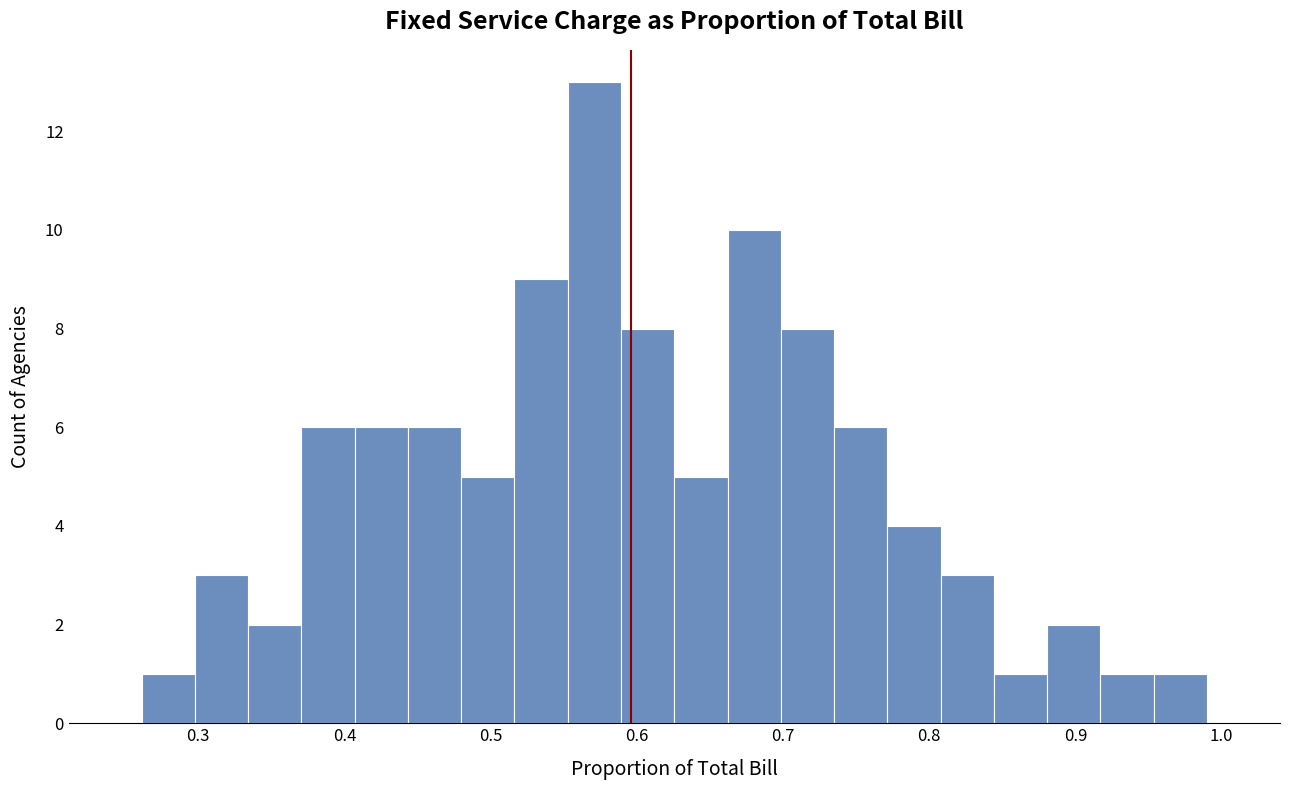

Around what value on the x-axis is the tallest bar? Give the approximate position of its centre, as read against the axis.

0.57